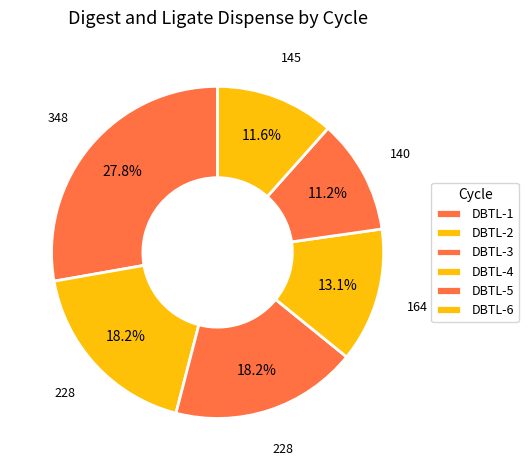

Count the number of slices in the pie.

6